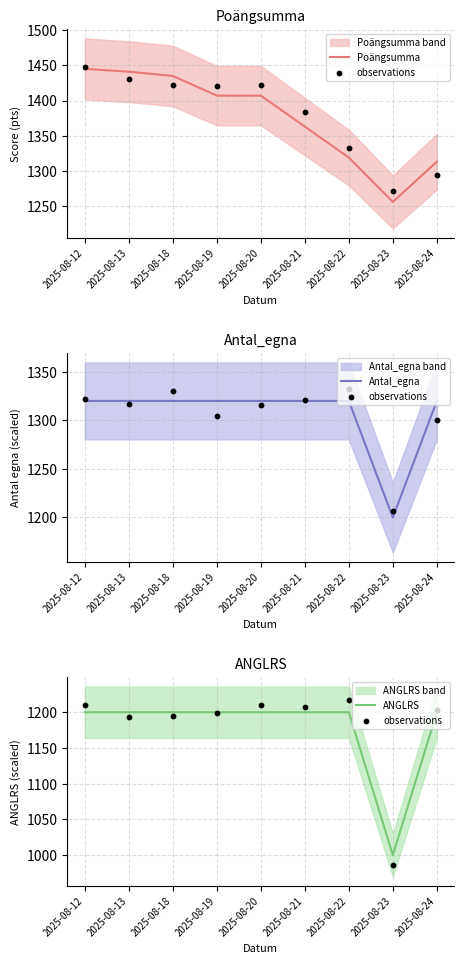

Which series reaches the maximum Y coordinate?

Poängsumma